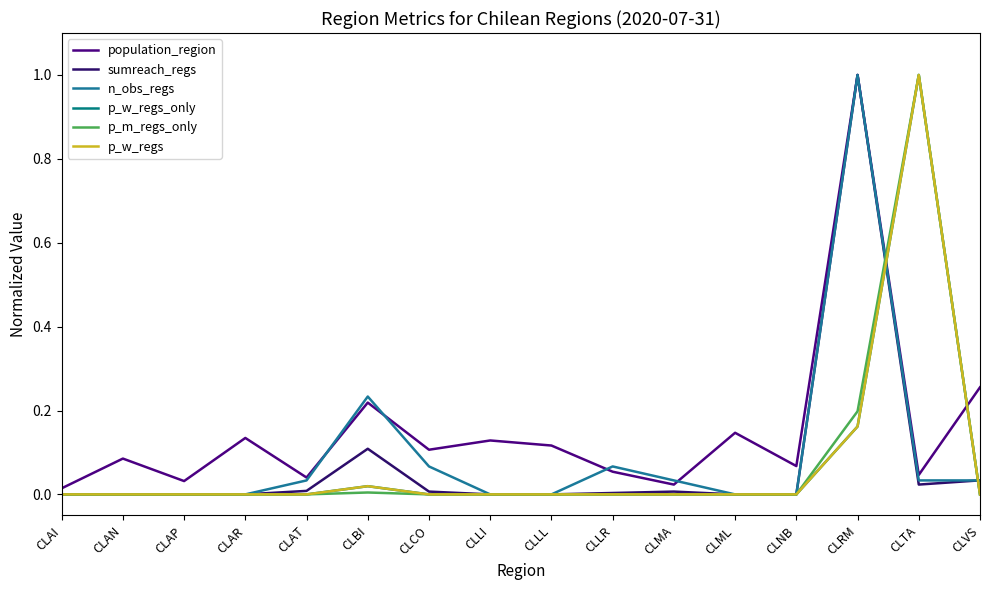

Where is the first local minimum for sumreach_regs?

CLTA